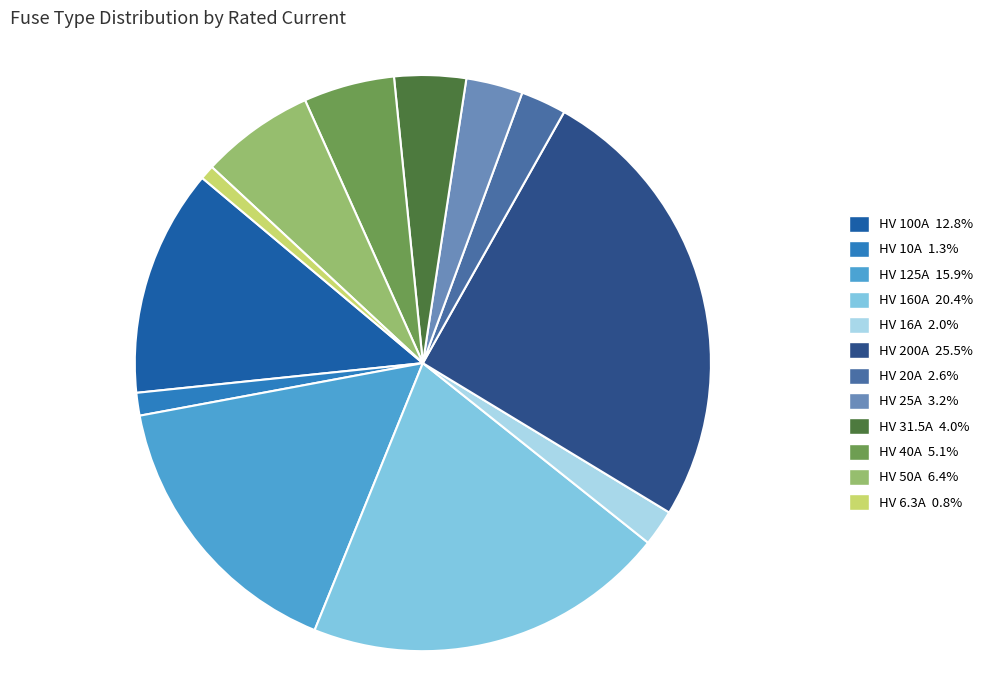

Which slice is the largest?

HV 200A